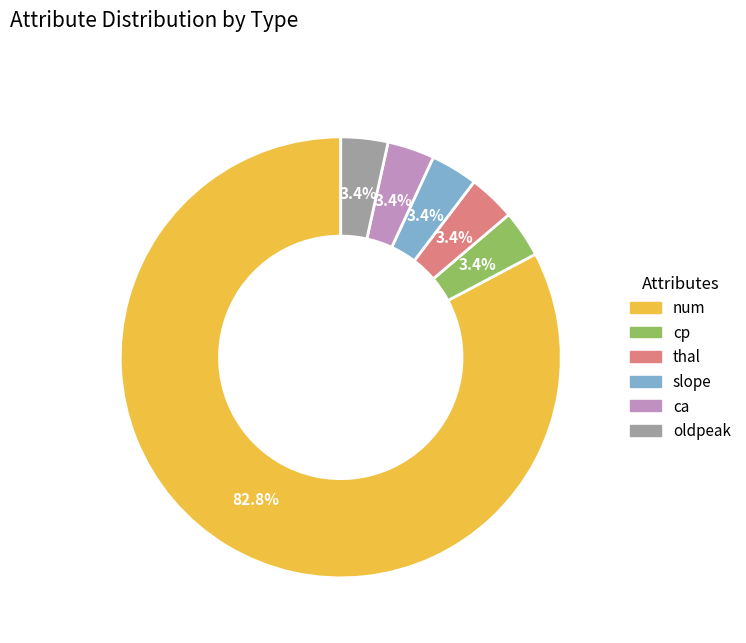

What is the largest slice in the pie chart?

num